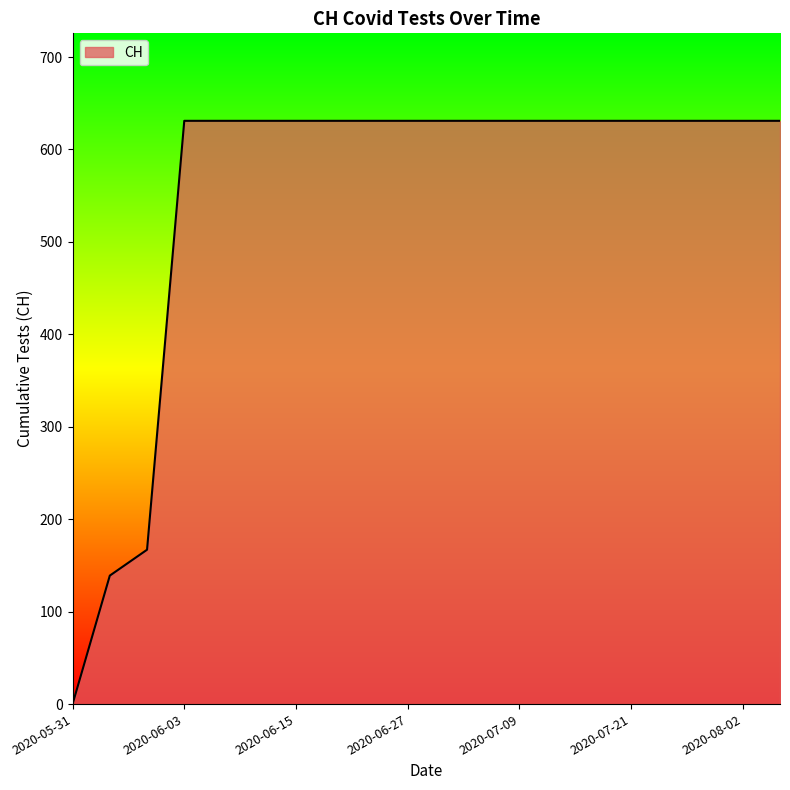

What is the difference between the maximum and minimum values?

631